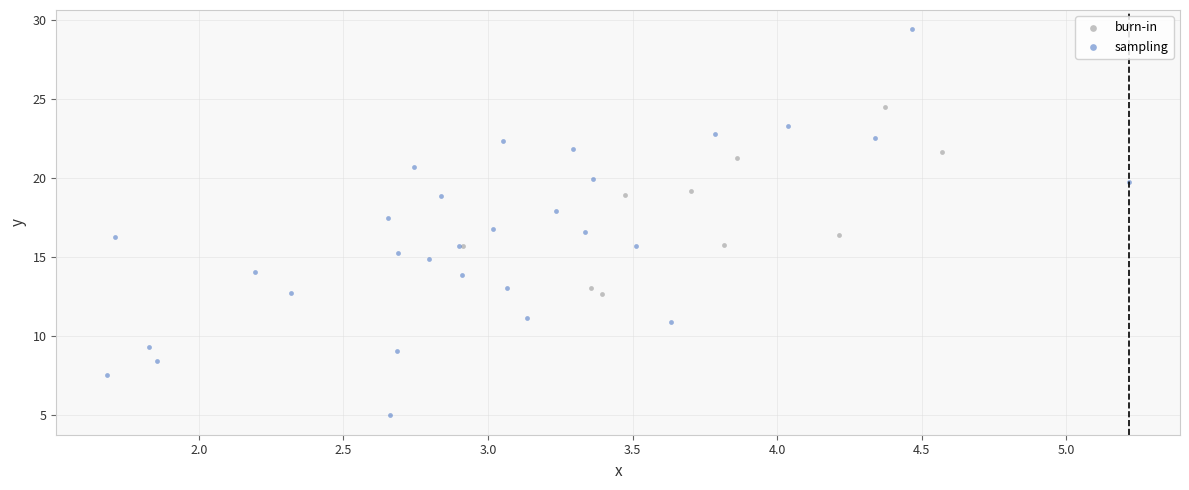

Which series reaches the maximum Y coordinate?

sampling